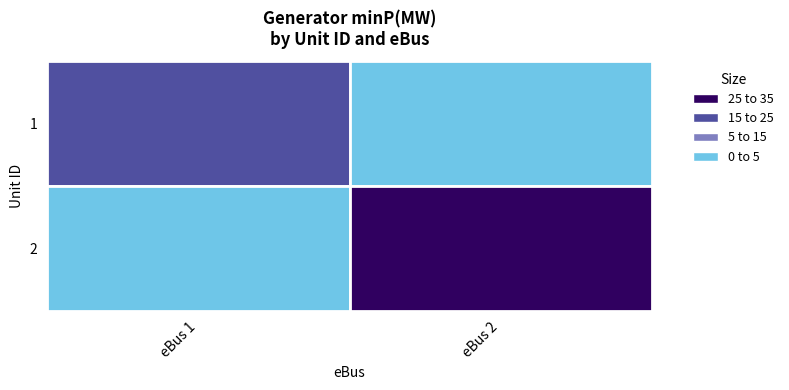

How many data points in 1 are less than 20?

1